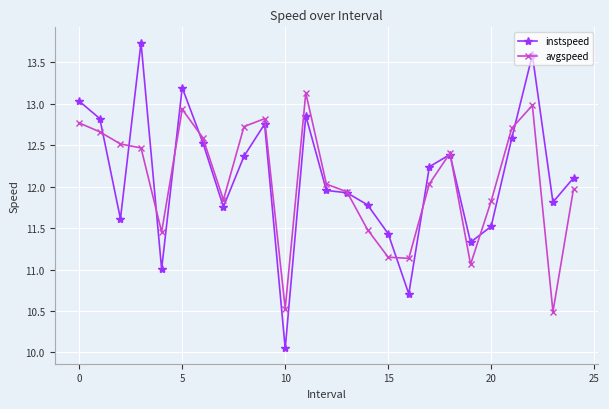

What is the value of the avgspeed point at the 9th from the left?

12.7